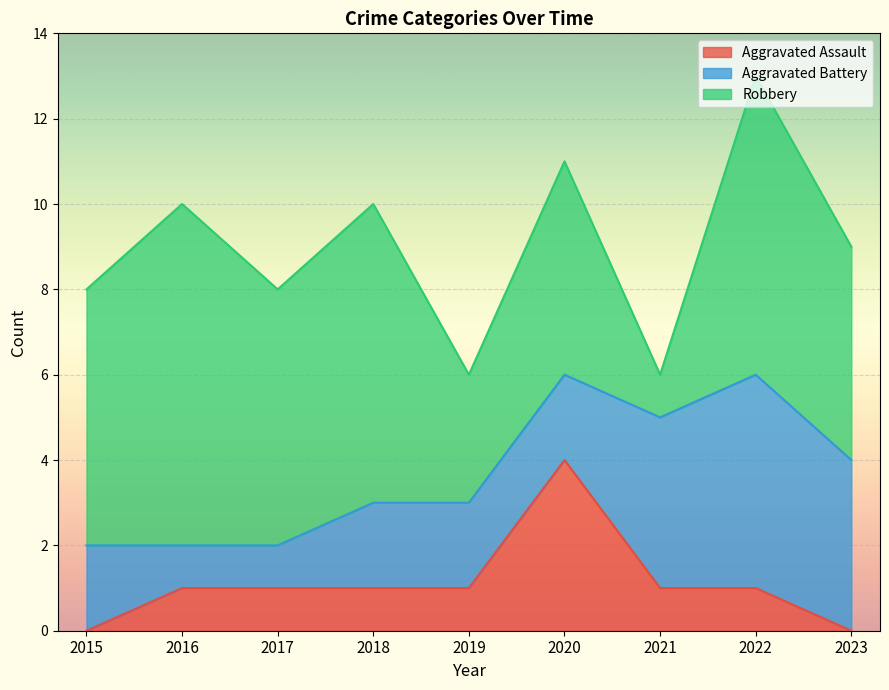

What is the highest value of the Aggravated Assault series?

4